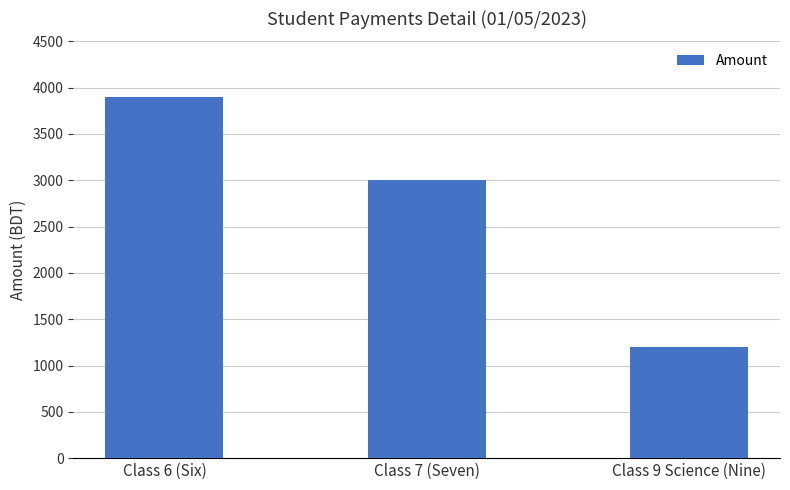

Rank the categories by value from lowest to highest.

Class 9 Science (Nine), Class 7 (Seven), Class 6 (Six)